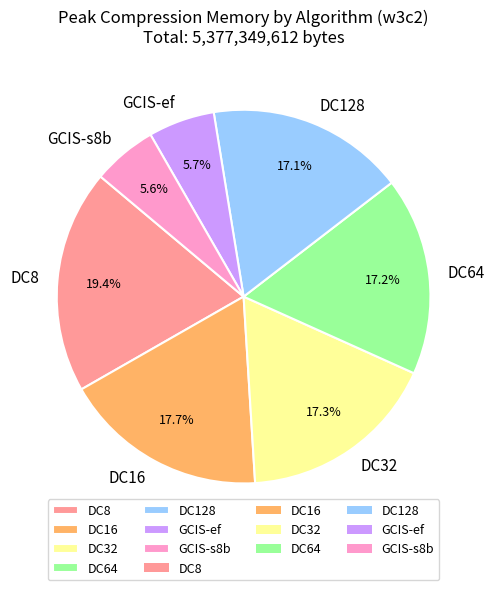

Which category has the biggest portion of the pie?

DC8